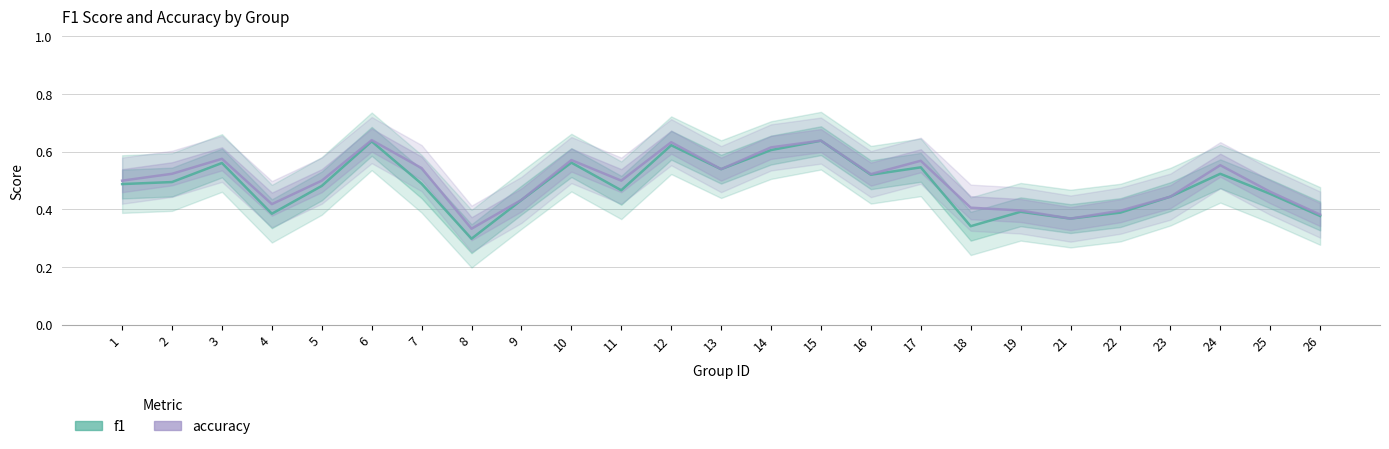

In accuracy, how many points are higher than both neighbors (excluding endpoints)?

7